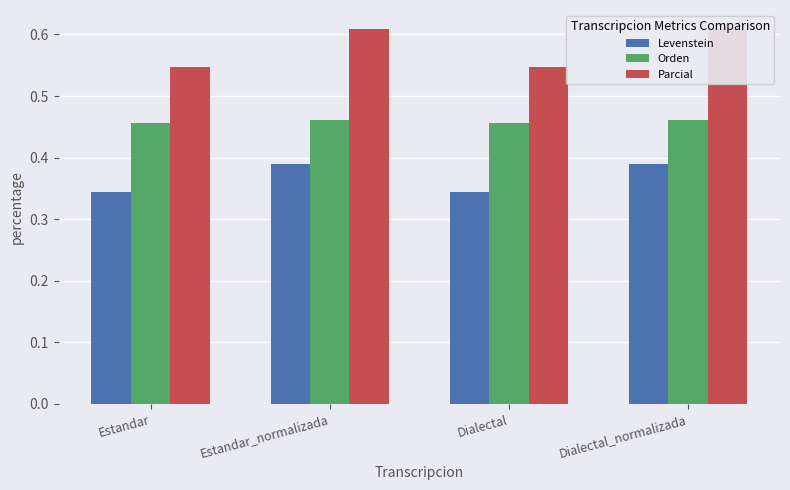

List the labels in order of Levenstein value, largest first.

Estandar_normalizada, Dialectal_normalizada, Estandar, Dialectal